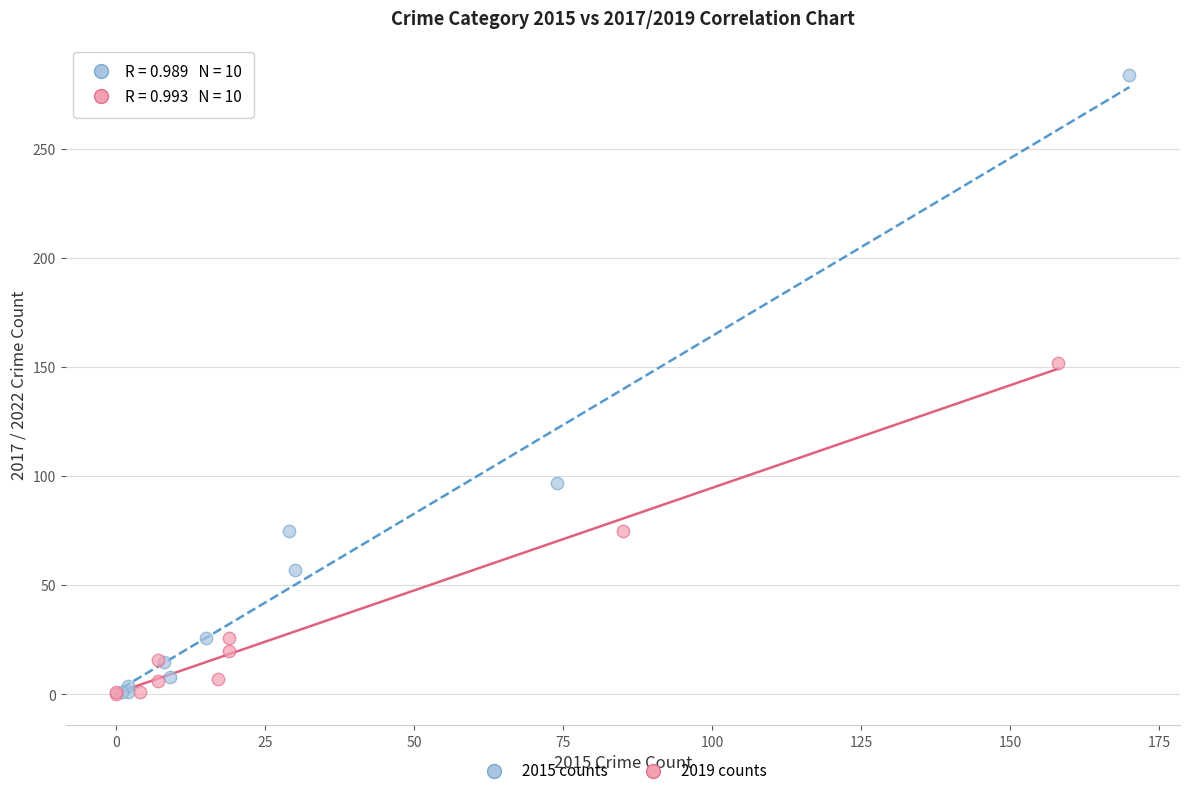

Which series has the largest Y range (max minus min)?

2015 counts